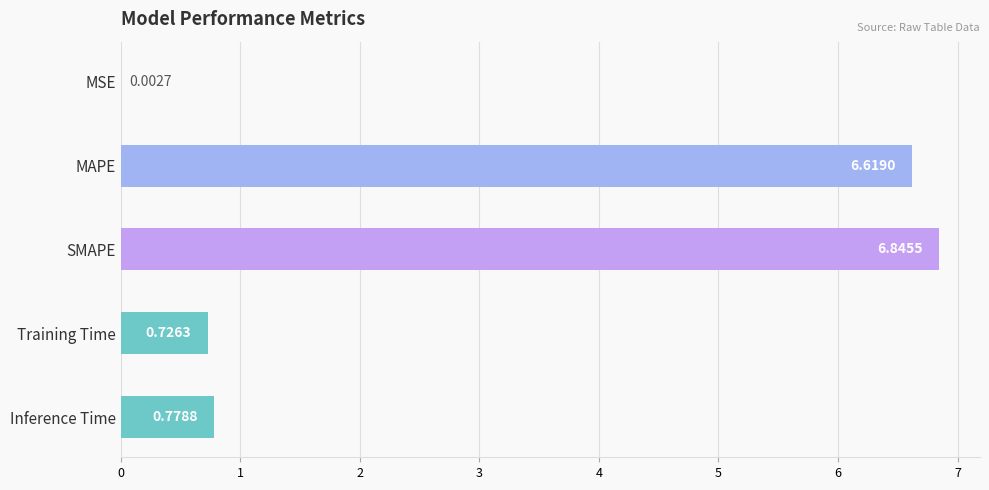

Are the bars grouped side by side (vs. stacked)?

No